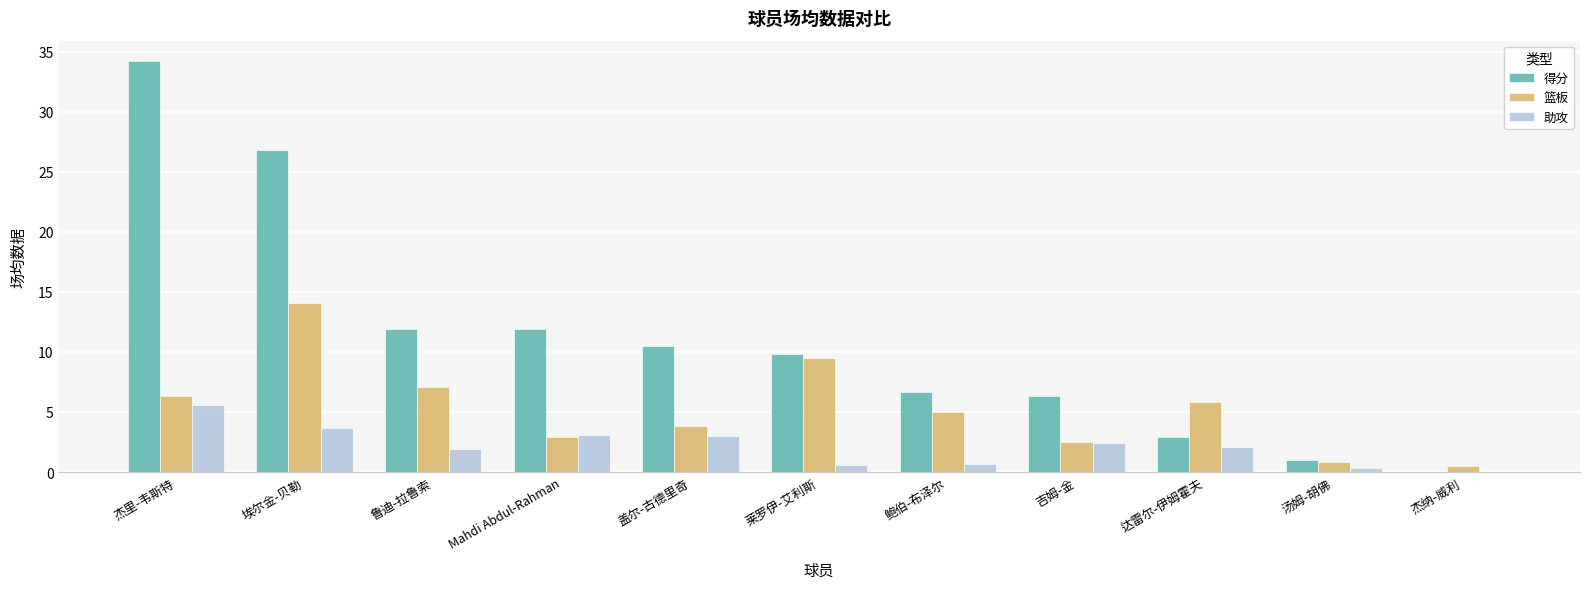

Is it true that 助攻 equals 0.8 at 鲁迪-拉鲁索?

False